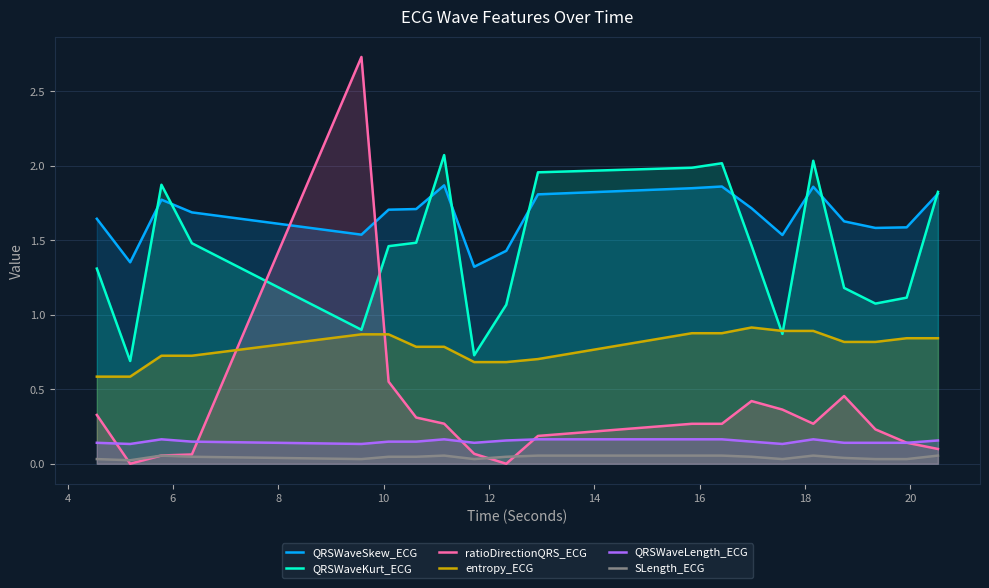

True or false: QRSWaveLength_ECG and QRSWaveKurt_ECG intersect in this chart.

False